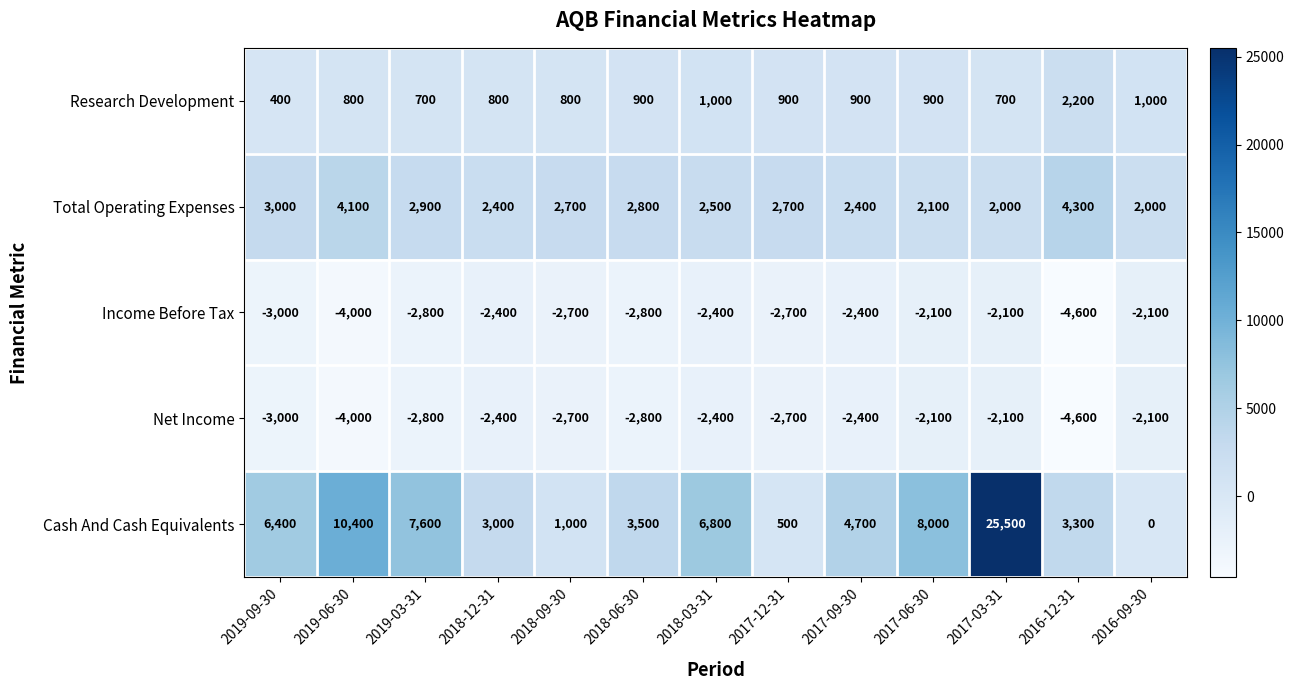

What is the difference between the maximum and minimum values in the Cash And Cash Equivalents series?

25500